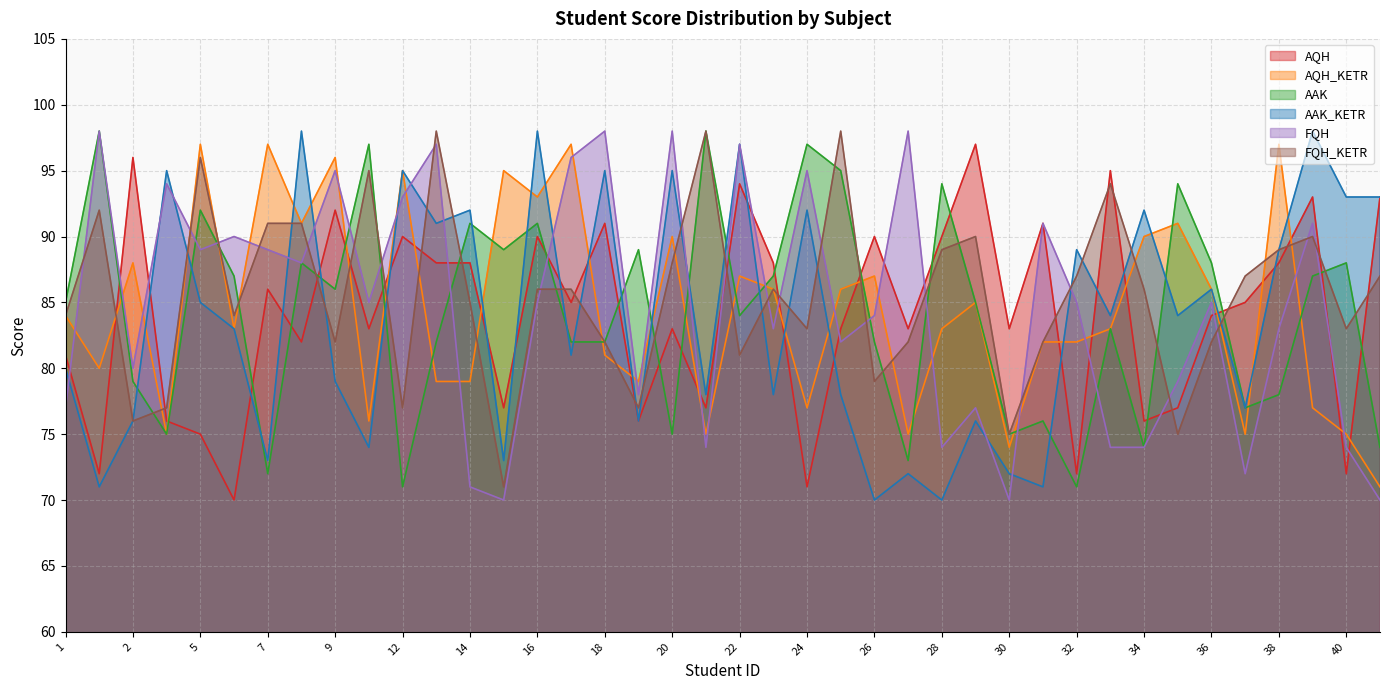

Does the chart have visible grid lines?

Yes